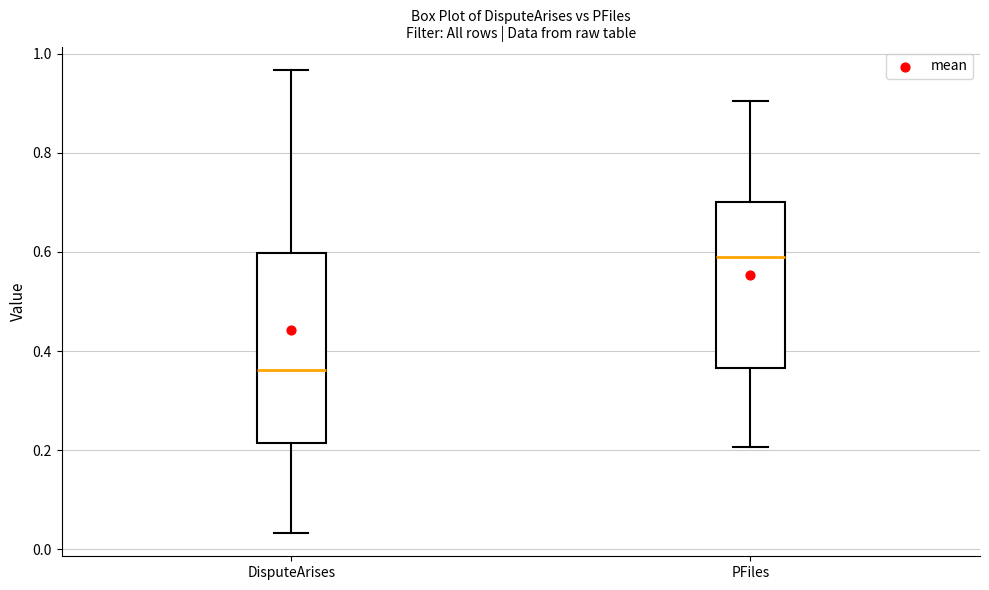

Reading left to right, read every box against the y-axis: the position of its median line, the range the box covers, and the ends of its whiskers. The values are not printed on the chart, so give them approximately, as read against the axis.

DisputeArises: median 0.36, box 0.22 to 0.60, whiskers 0.04 to 0.96
PFiles: median 0.58, box 0.36 to 0.70, whiskers 0.20 to 0.90